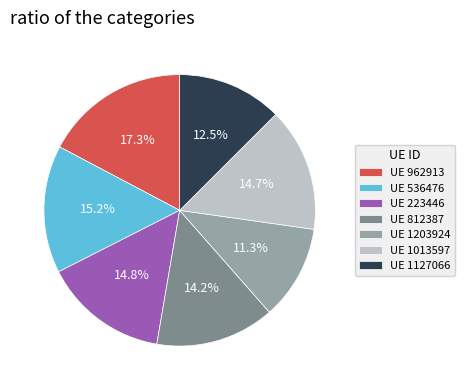

What portion of the pie excludes UE 536476?

84.8%